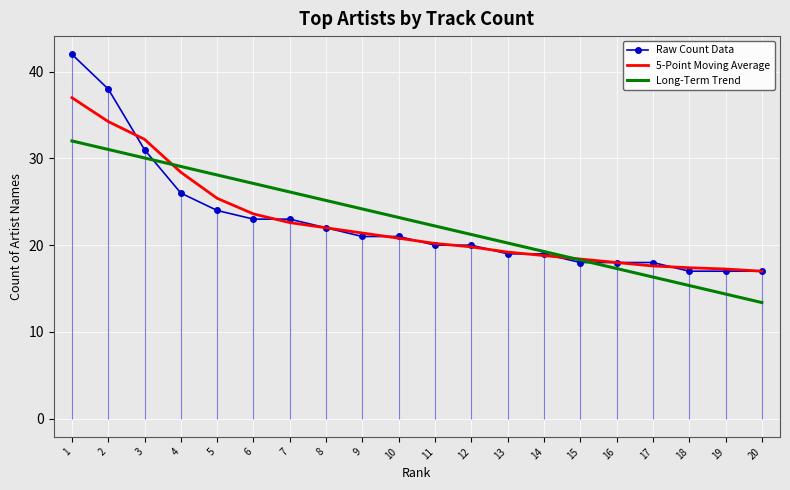

Is this an area chart (filled region under the line)?

No